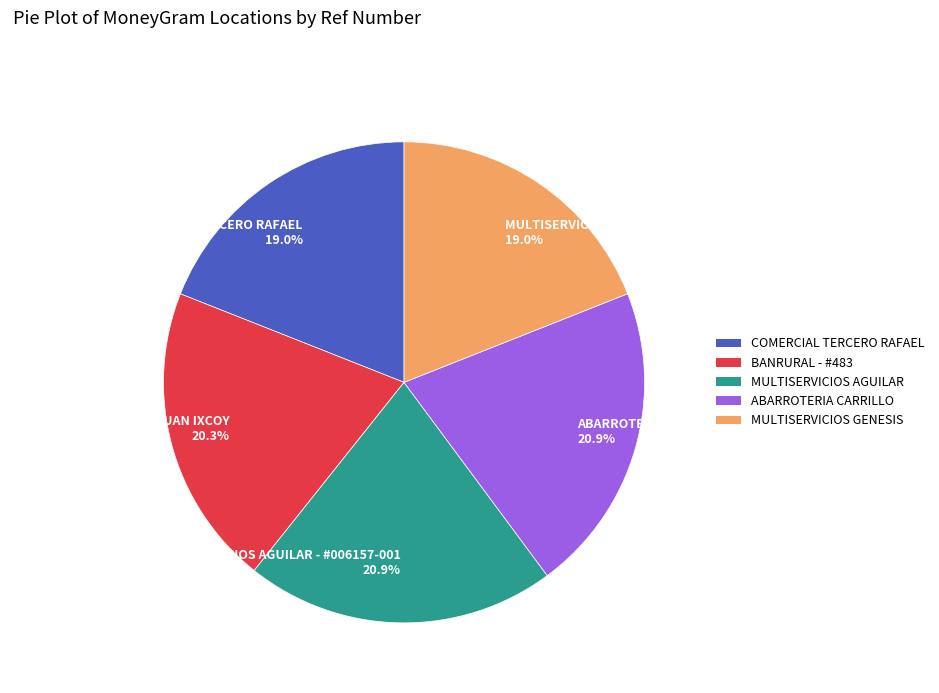

How many slices are in this pie chart?

5